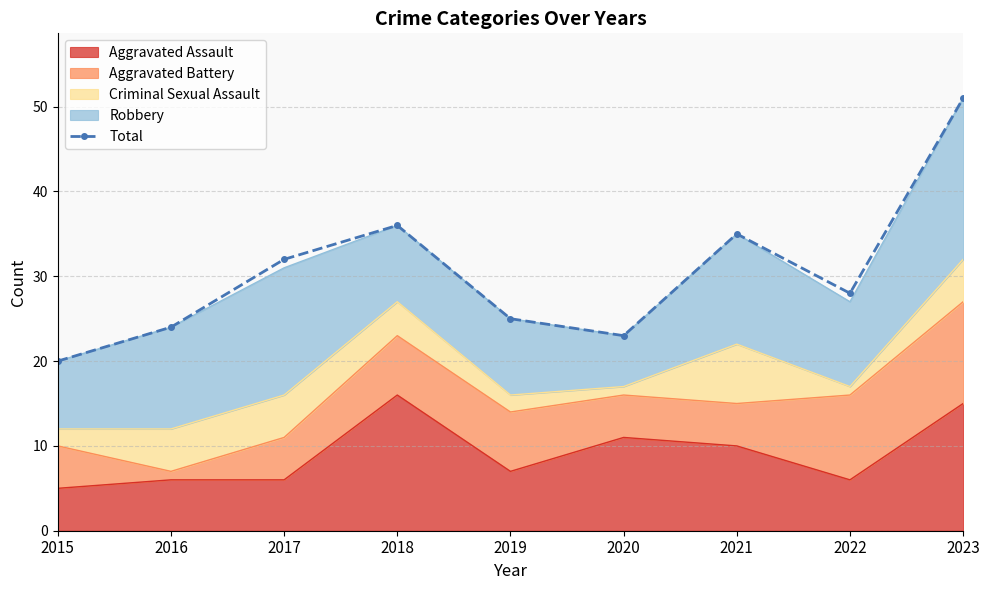

How many interior local valleys (lower than both neighbors) does the data have?

2